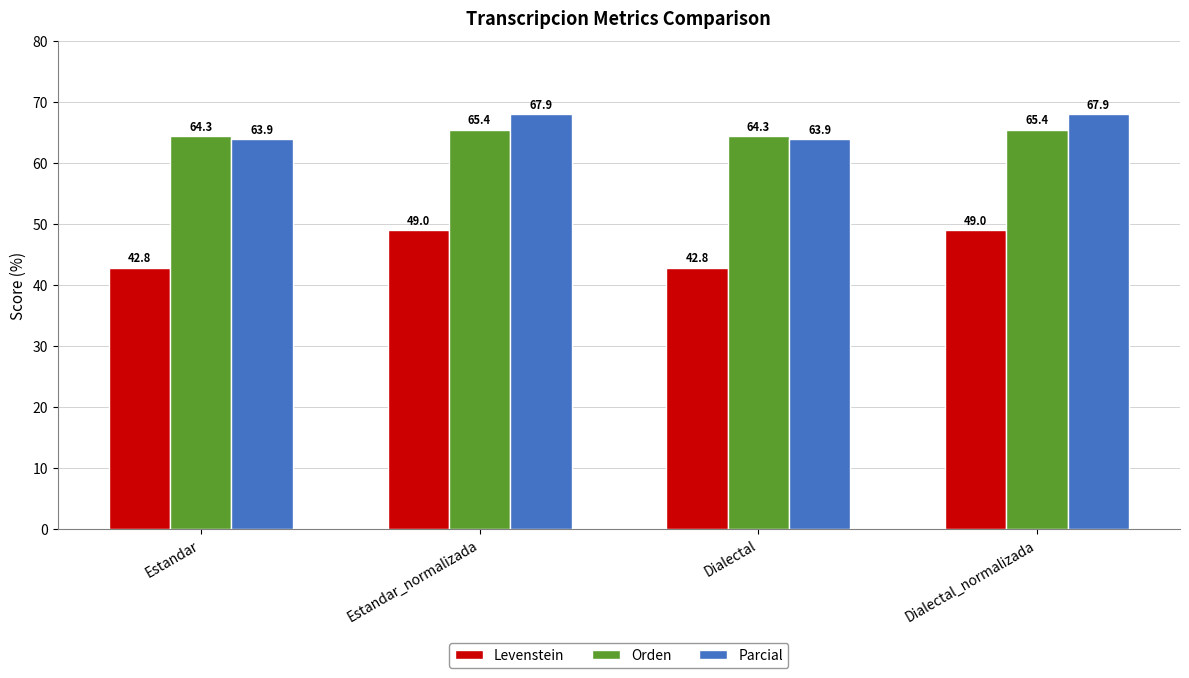

What is the difference between the maximum and minimum values in the Levenstein series?

6.2